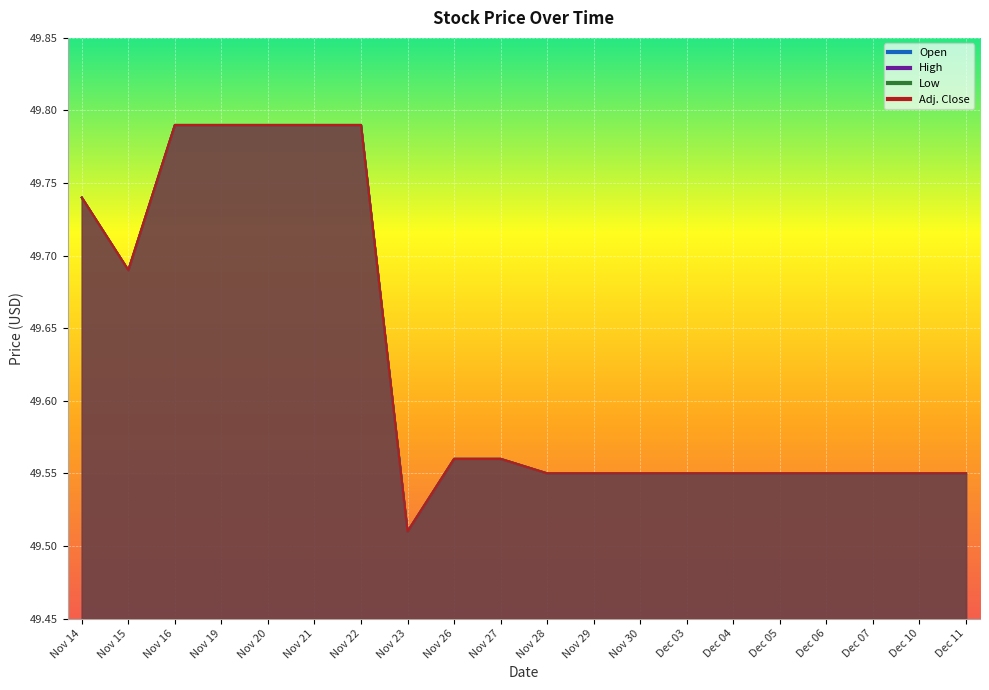

True or false: High and Open intersect in this chart.

False